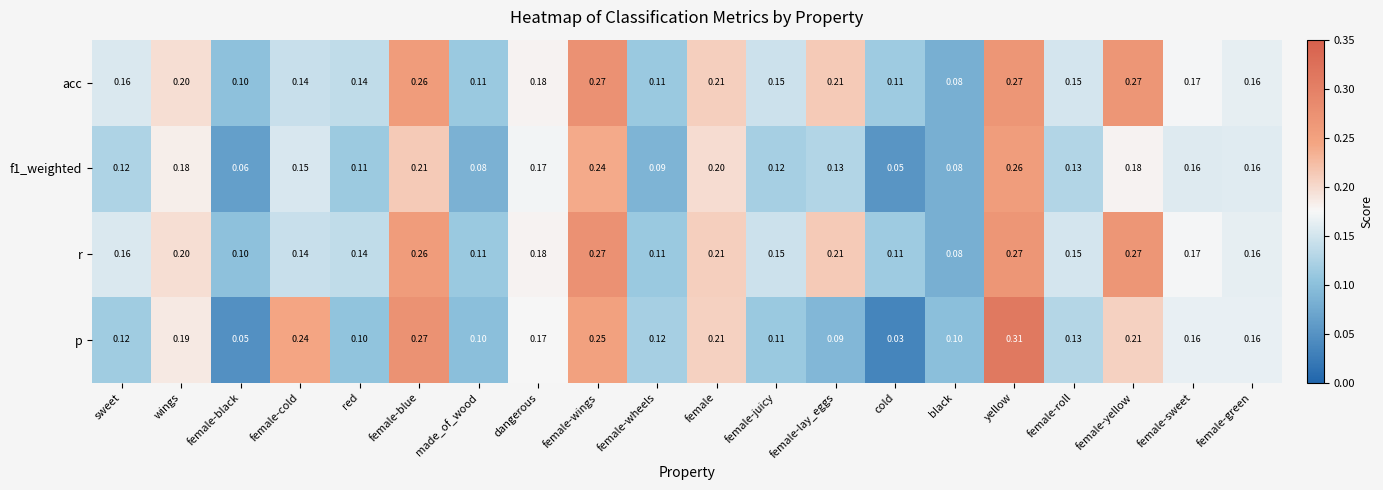

Where is r nearest to the value 0?

black